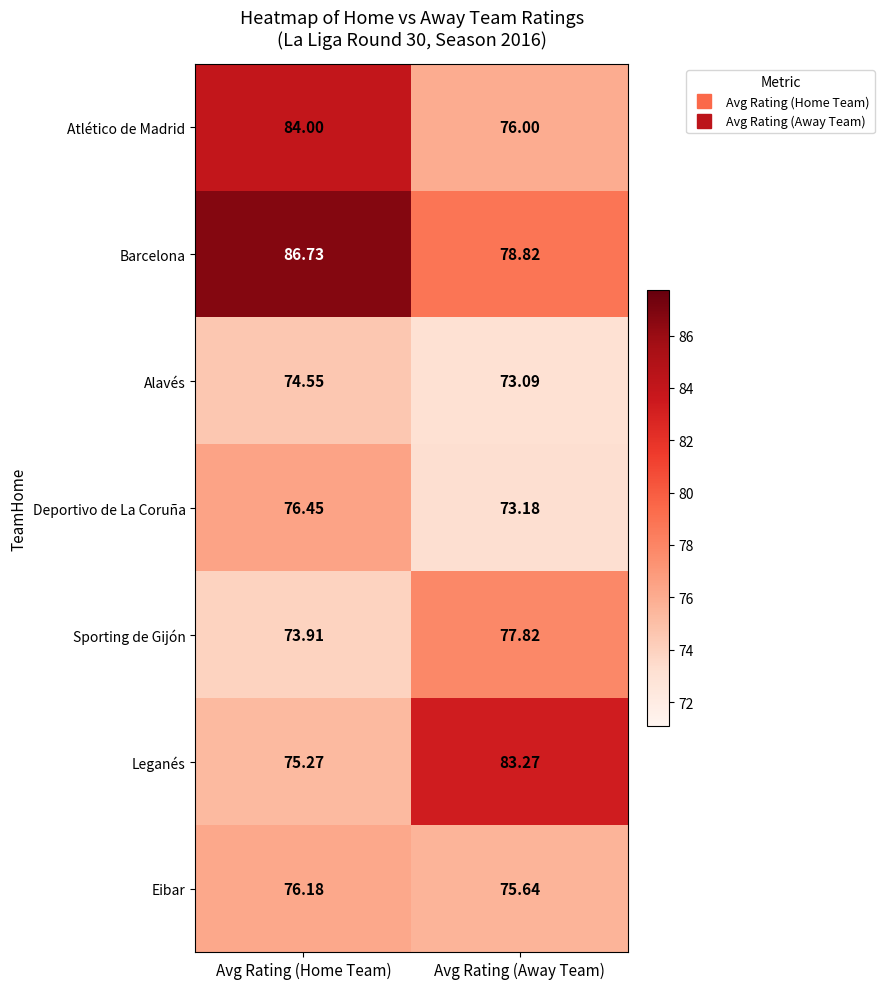

Where does the Alavés series first go above 74?

Avg Rating (Home Team)